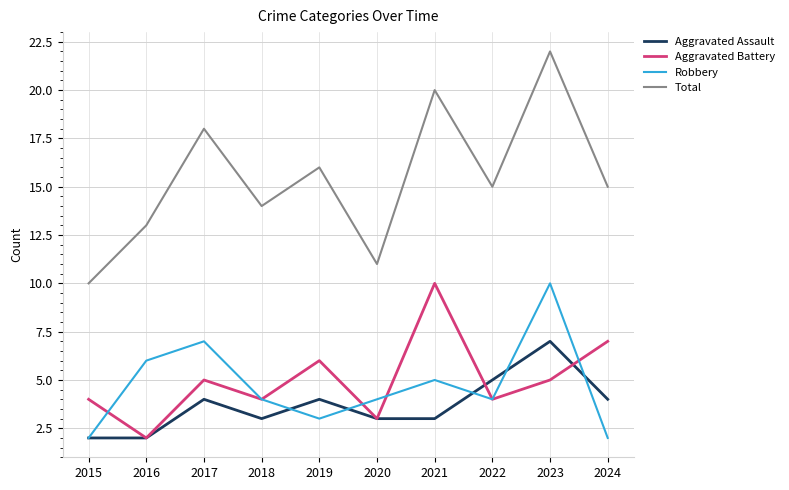

At which label does Total reach its minimum?

2015